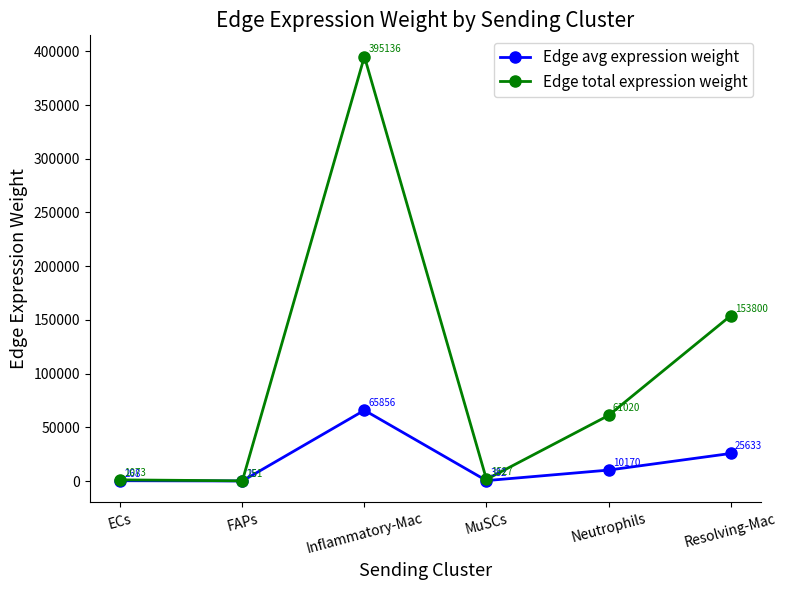

True or false: Edge total expression weight and Edge avg expression weight intersect in this chart.

False